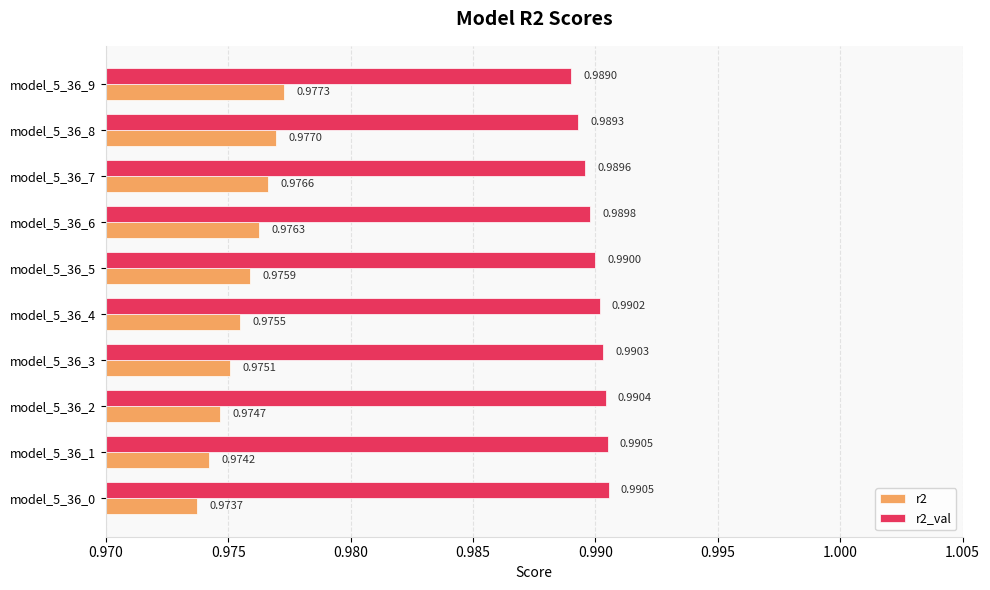

Is the value of r2 at model_5_36_3 greater than the value of r2_val at model_5_36_8?

No